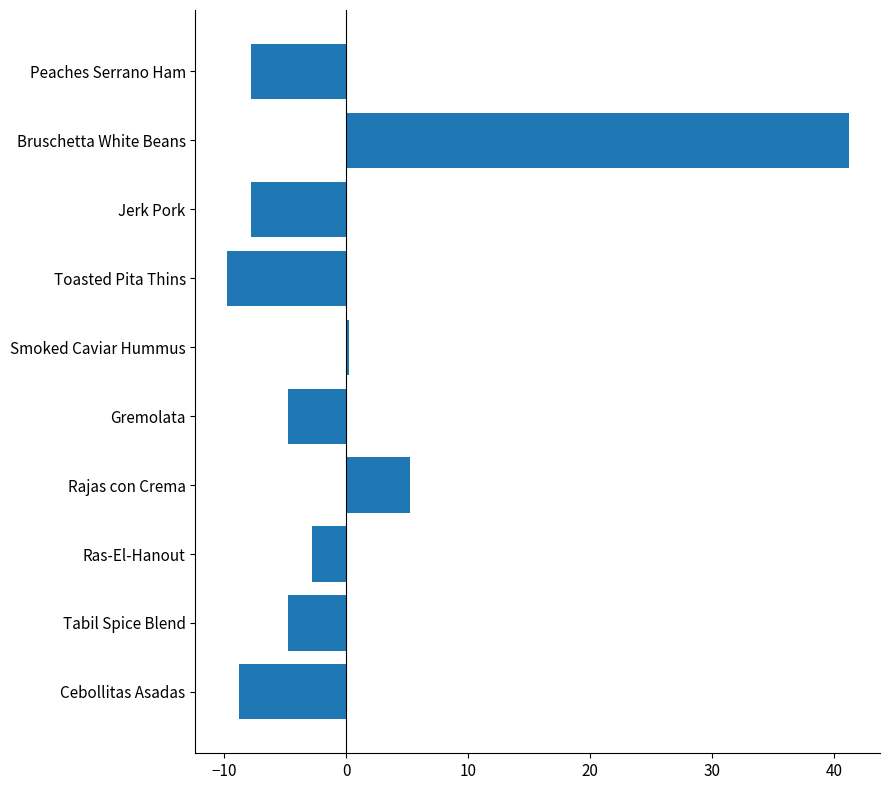

What is the difference between the second highest and second lowest values?

14.0